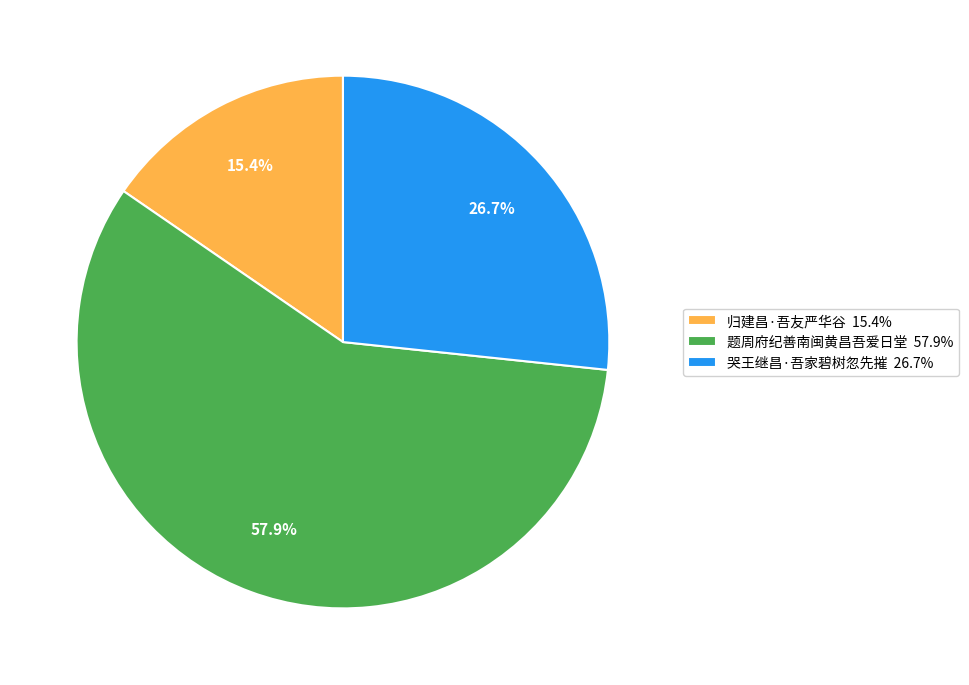

What percentage do 归建昌·吾友严华谷 and 题周府纪善南闽黄昌吾爱日堂 together represent?

73.3%